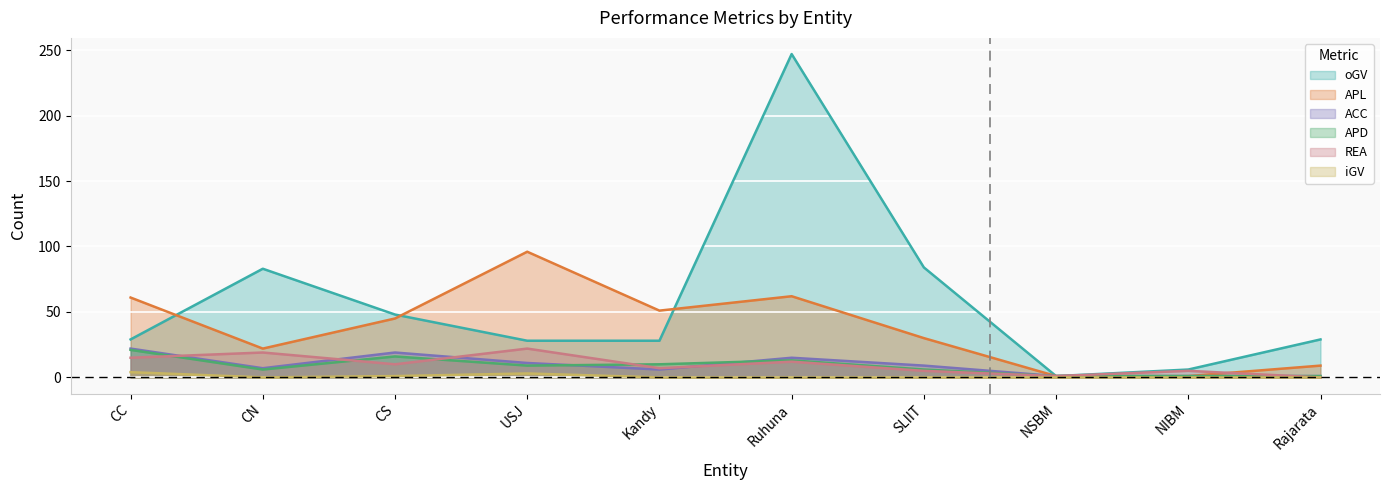

Which series has the largest total across all categories?

oGV